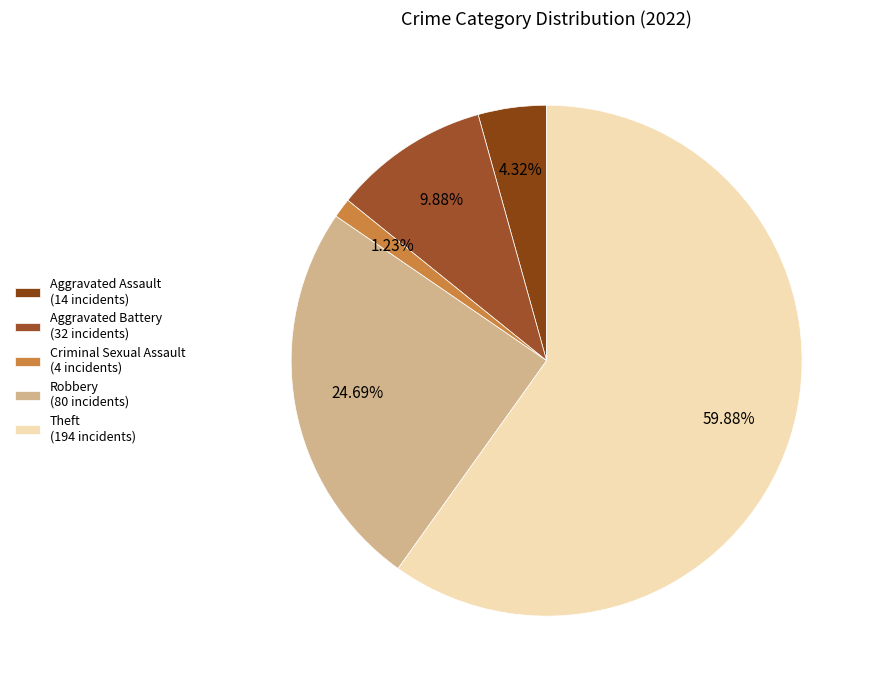

Is there any slice that represents more than half of the pie?

Yes